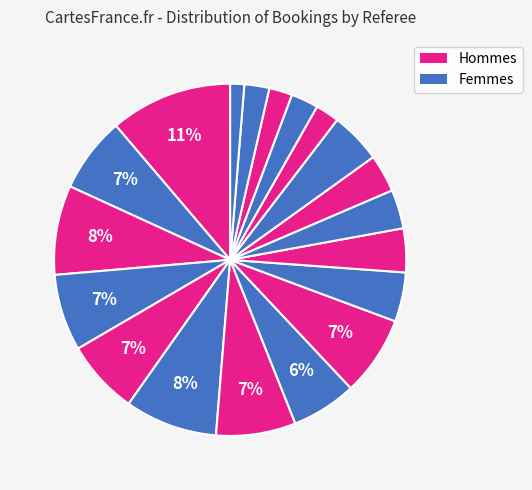

Count the number of slices in the pie.

19